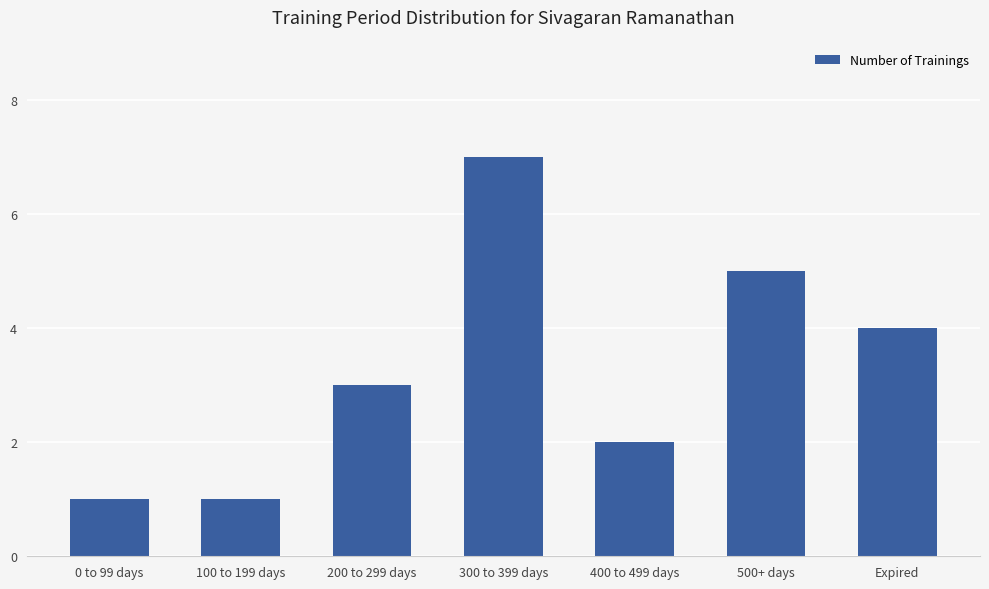

The value at 500+ days is 8. True or false?

False